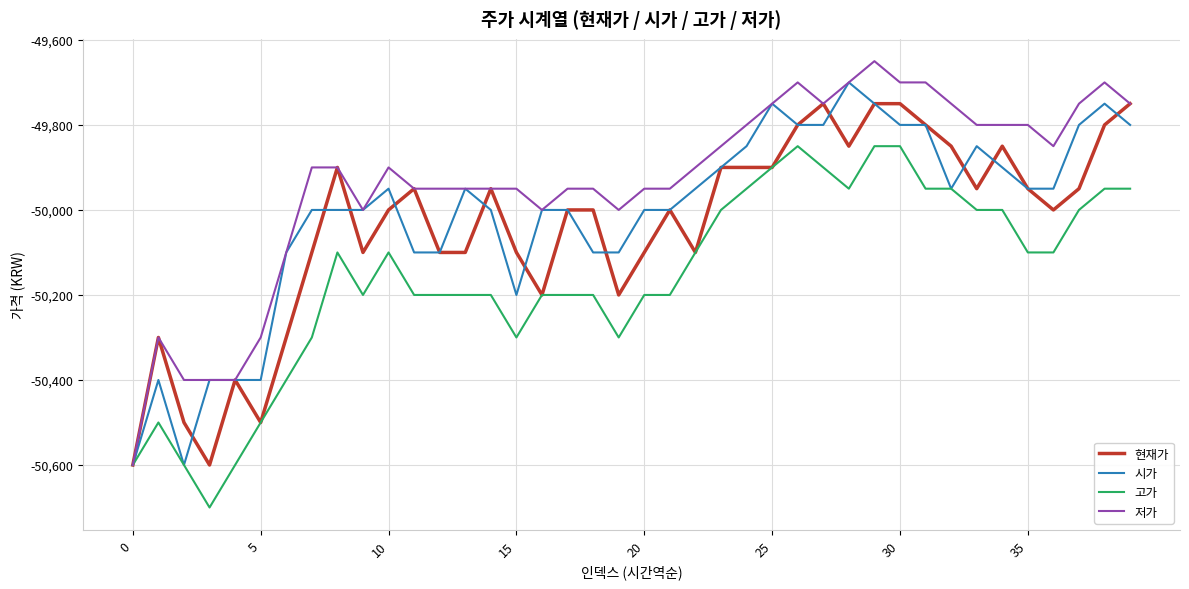

What is the maximum value shown in the chart?

-49650